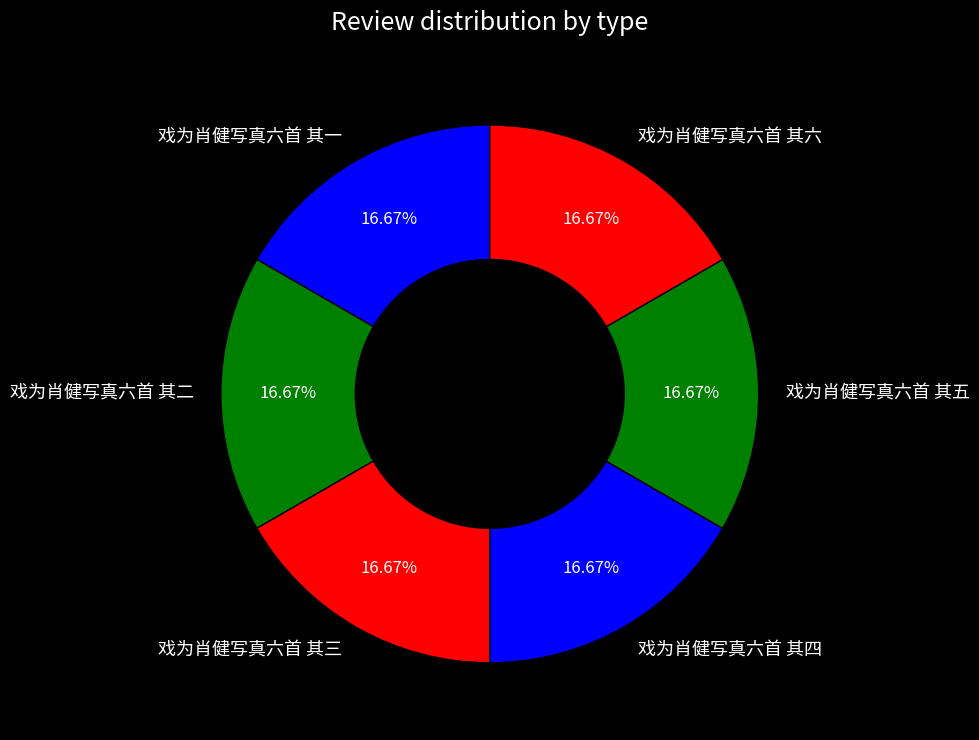

What is the ratio of the value at 戏为肖健写真六首 其一 to the value at 戏为肖健写真六首 其五?

1.0